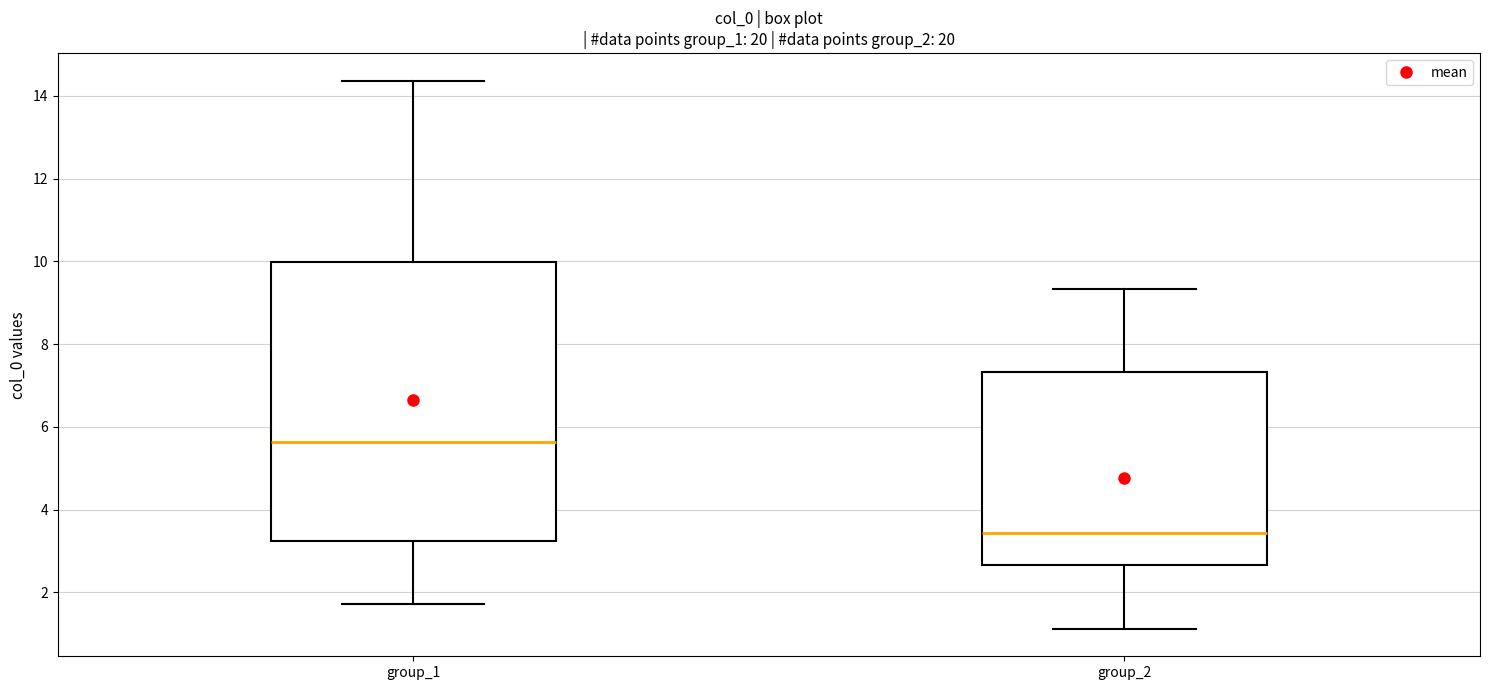

Which box's median line is the highest?

group_1